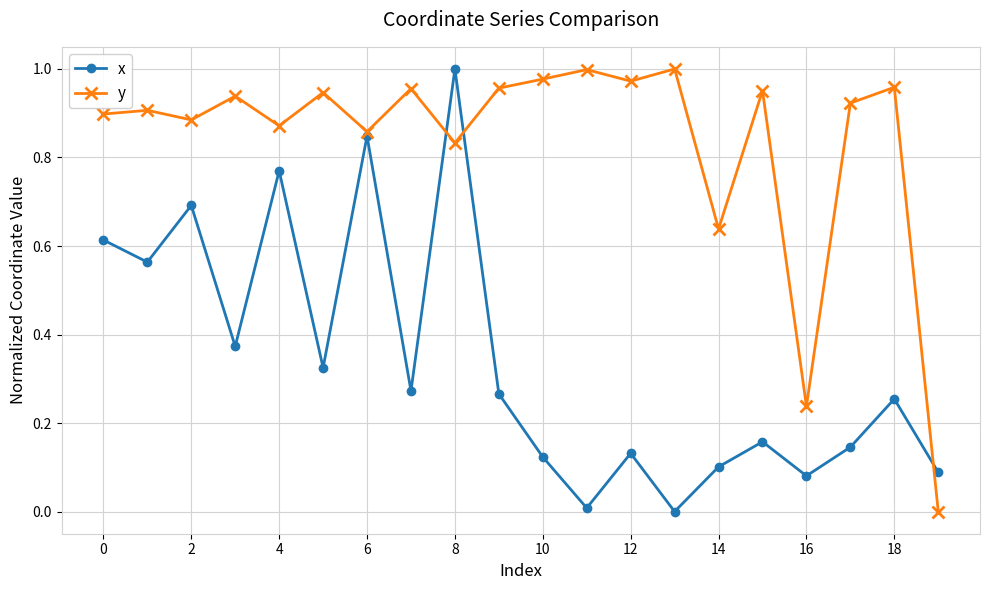

True or false: y has more than 1 points higher than both neighbors.

True